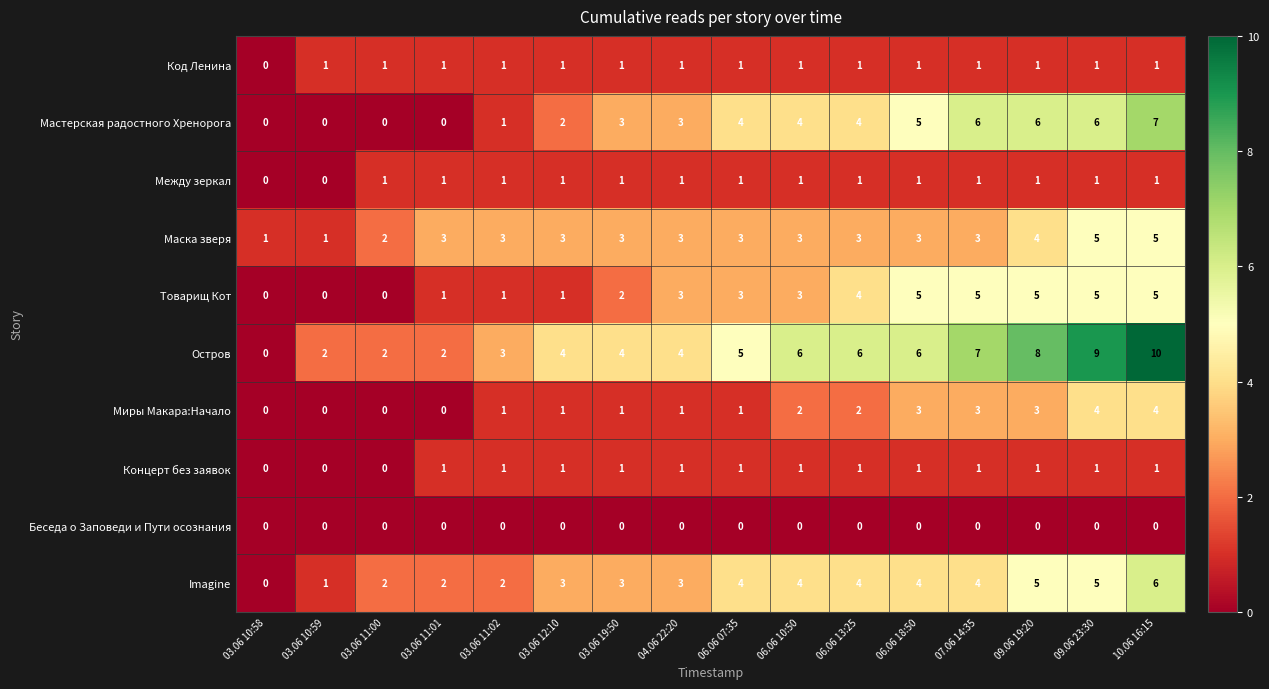

What value does the Маска зверя series have at 06.06 18:50?

3